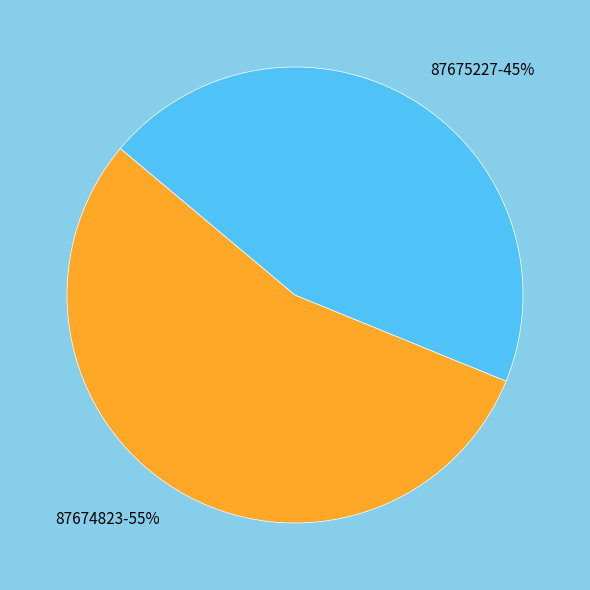

Is there any slice that represents more than half of the pie?

Yes